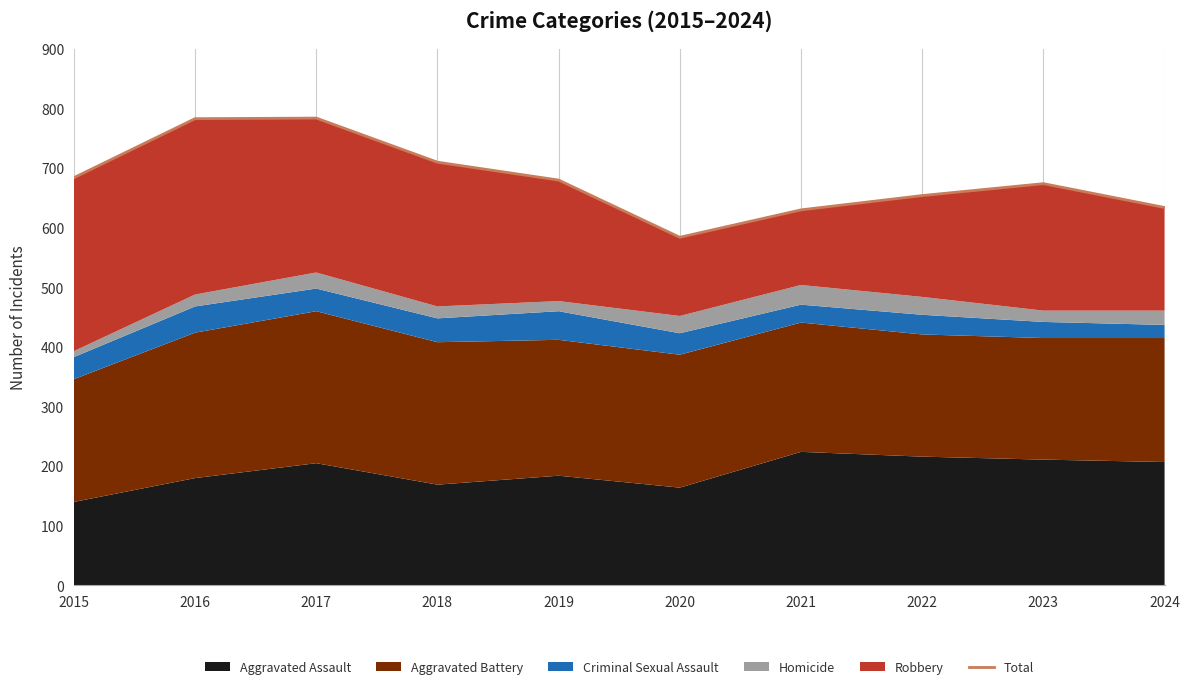

Rank the categories by value from highest to lowest.

2017, 2016, 2018, 2015, 2019, 2023, 2022, 2024, 2021, 2020